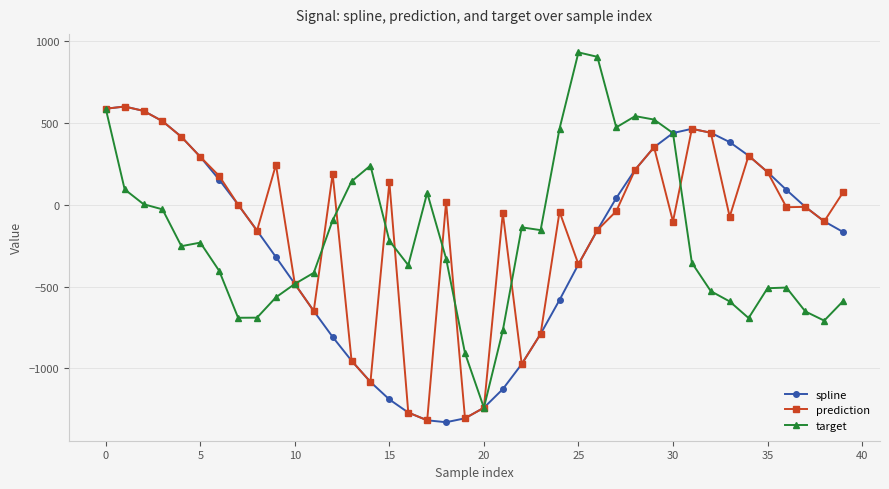

What is the minimum value for prediction?

-1318.6